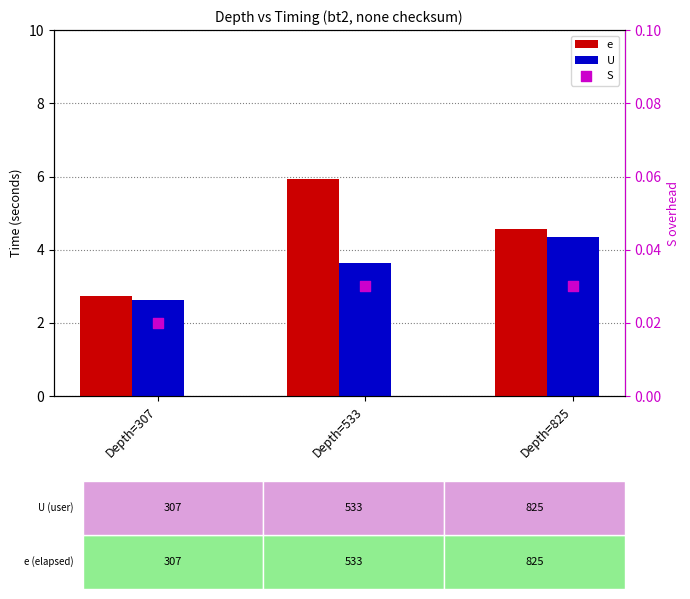

At which category is the sum across all series the highest?

Depth=533